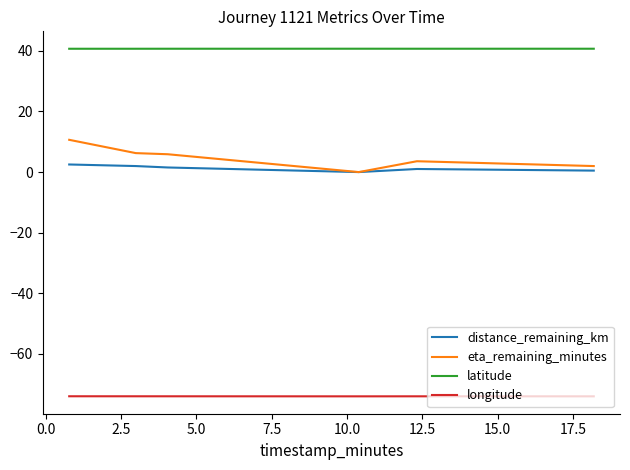

What is the difference between the maximum and minimum values in the distance_remaining_km series?

2.5